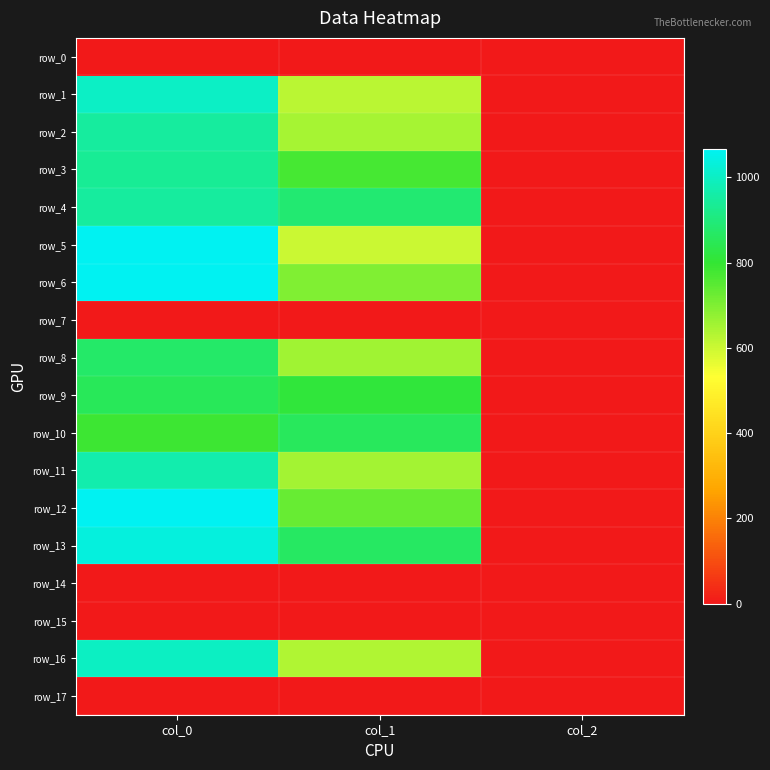

Reading left to right, what are all the values shown in this chart?

row_0: 0.0	0.0	0.0
row_1: 1003.3	621.0	2.0
row_2: 950.0	648.0	2.0
row_3: 936.7	772.9	2.0
row_4: 950.0	884.2	2.0
row_5: 1063.3	600.8	2.0
row_6: 1066.7	698.6	2.0
row_7: 0.0	0.0	0.0
row_8: 873.3	658.1	2.0
row_9: 853.3	810.0	2.0
row_10: 786.7	857.2	2.0
row_11: 970.0	651.4	2.0
row_12: 1063.3	732.4	2.0
row_13: 1036.7	864.0	2.0
row_14: 0.0	0.0	0.0
row_15: 0.0	0.0	0.0
row_16: 1000.0	634.5	2.0
row_17: 0.0	0.0	0.0